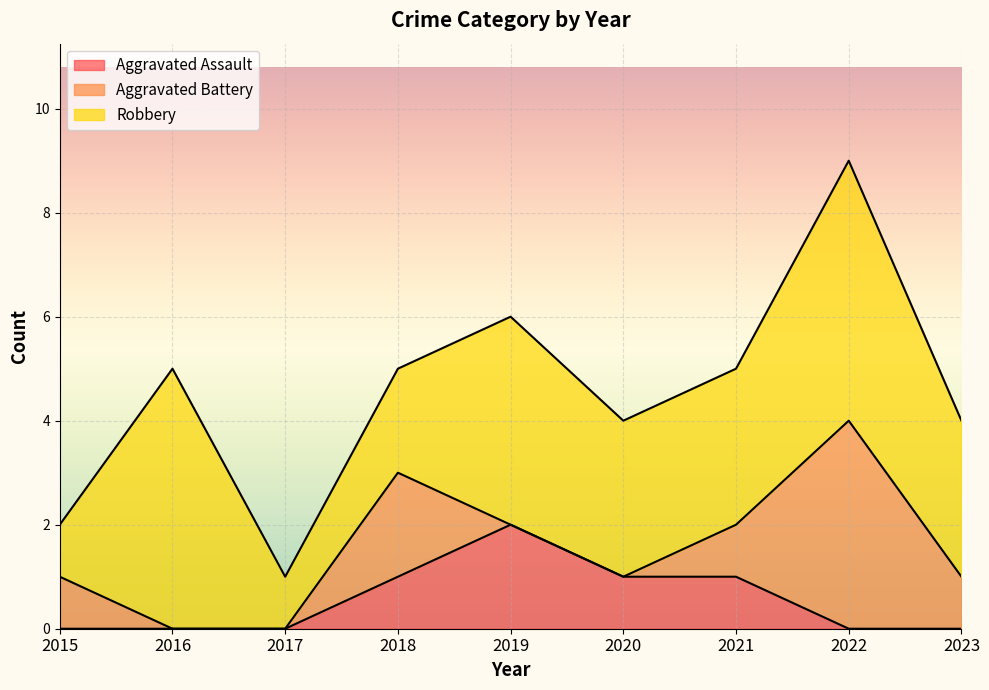

Between 2021 and 2023, which is larger?

2021